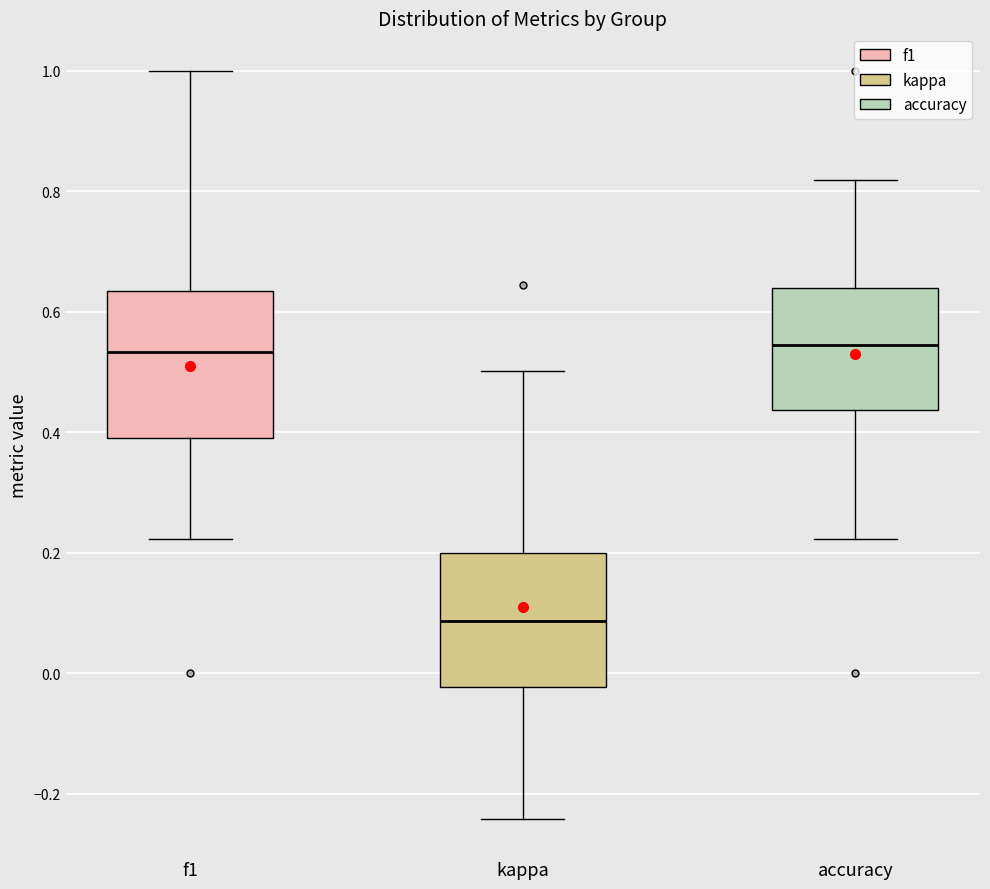

Which box is the tallest, from its lower edge to its upper edge?

f1